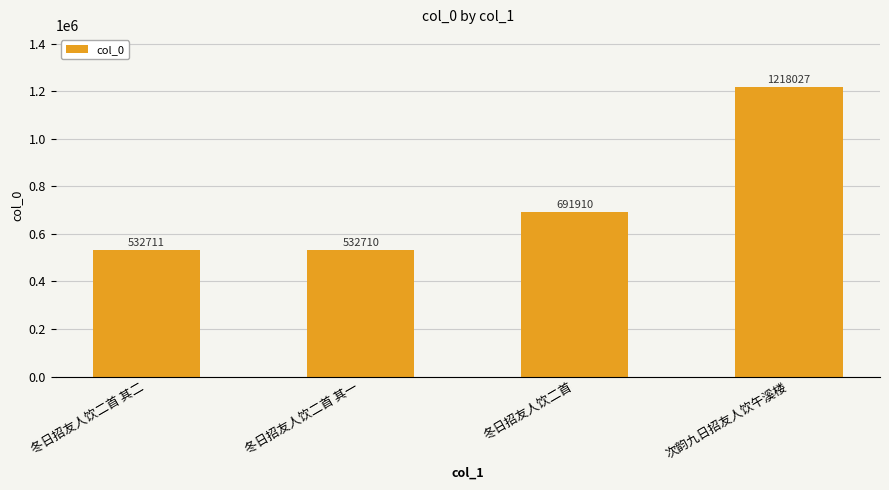

How many distinct data groups are displayed?

1